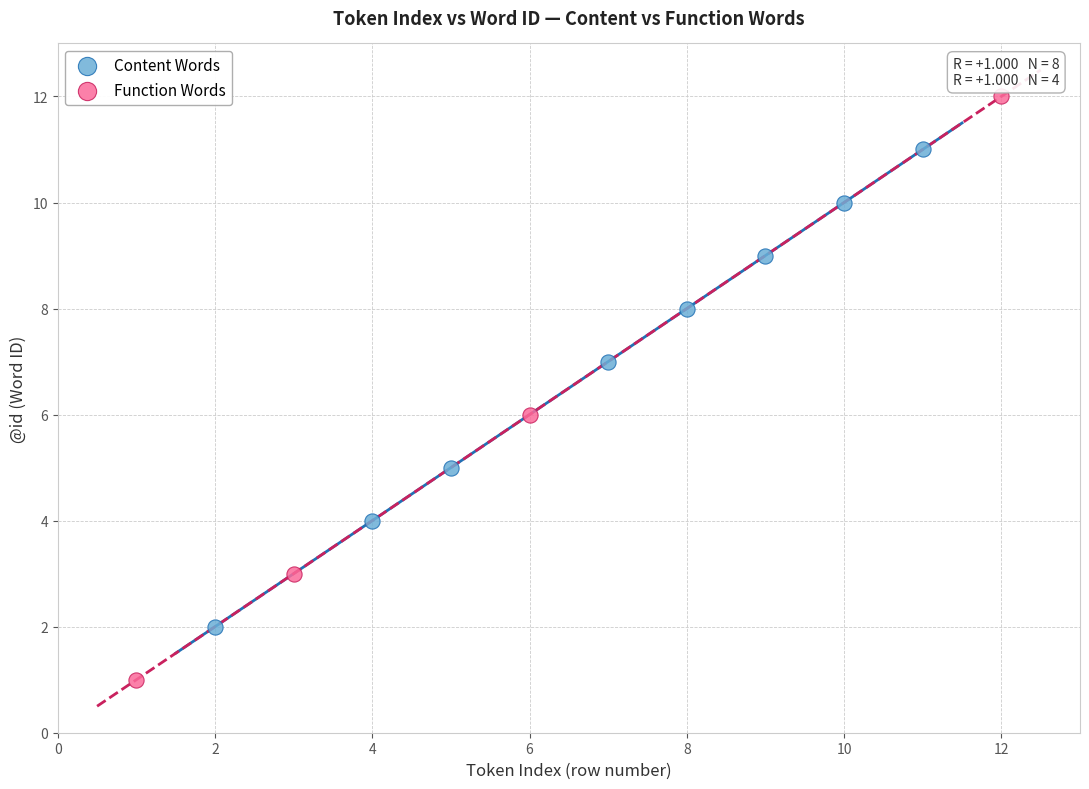

Which series reaches the minimum Y coordinate?

Function Words